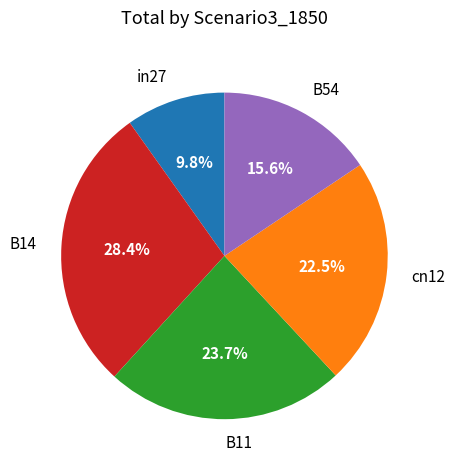

Does B54 account for over 50% of the chart?

No